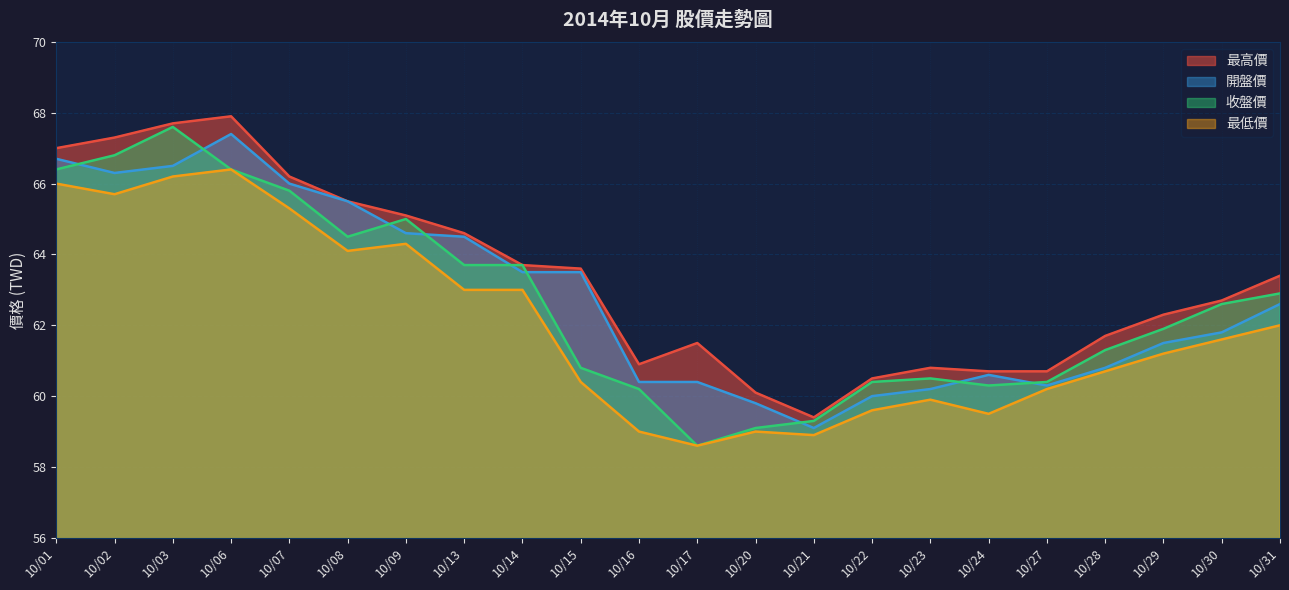

Rank the categories by 開盤價 value from highest to lowest.

10/06, 10/01, 10/03, 10/02, 10/07, 10/08, 10/09, 10/13, 10/14, 10/15, 10/31, 10/30, 10/29, 10/28, 10/24, 10/16, 10/17, 10/27, 10/23, 10/22, 10/20, 10/21